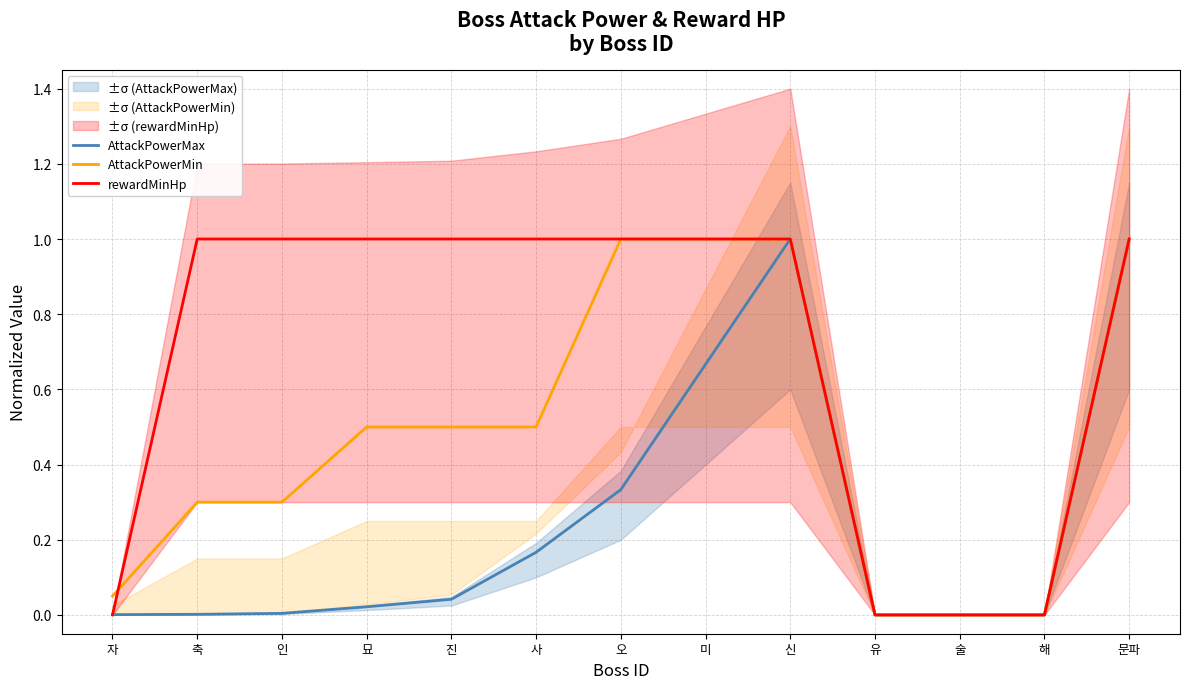

At which category does AttackPowerMax reach its first local peak?

신